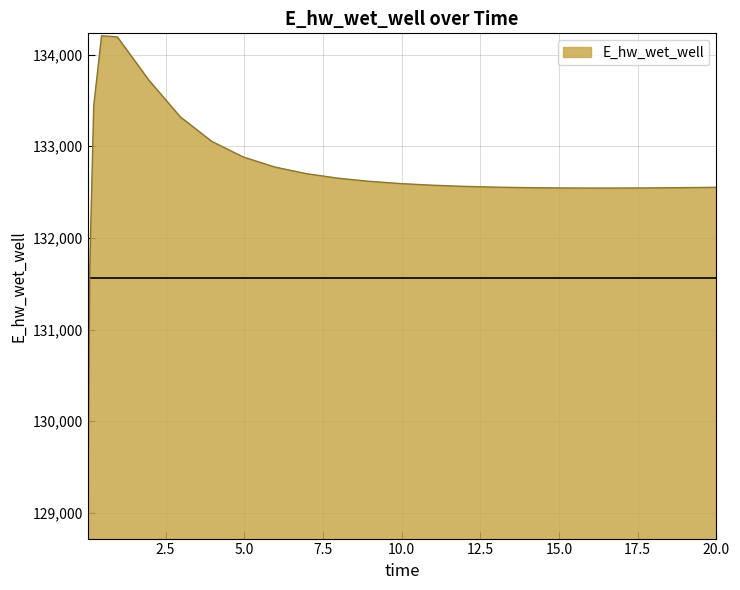

What is the maximum value shown in the chart?

134205.5